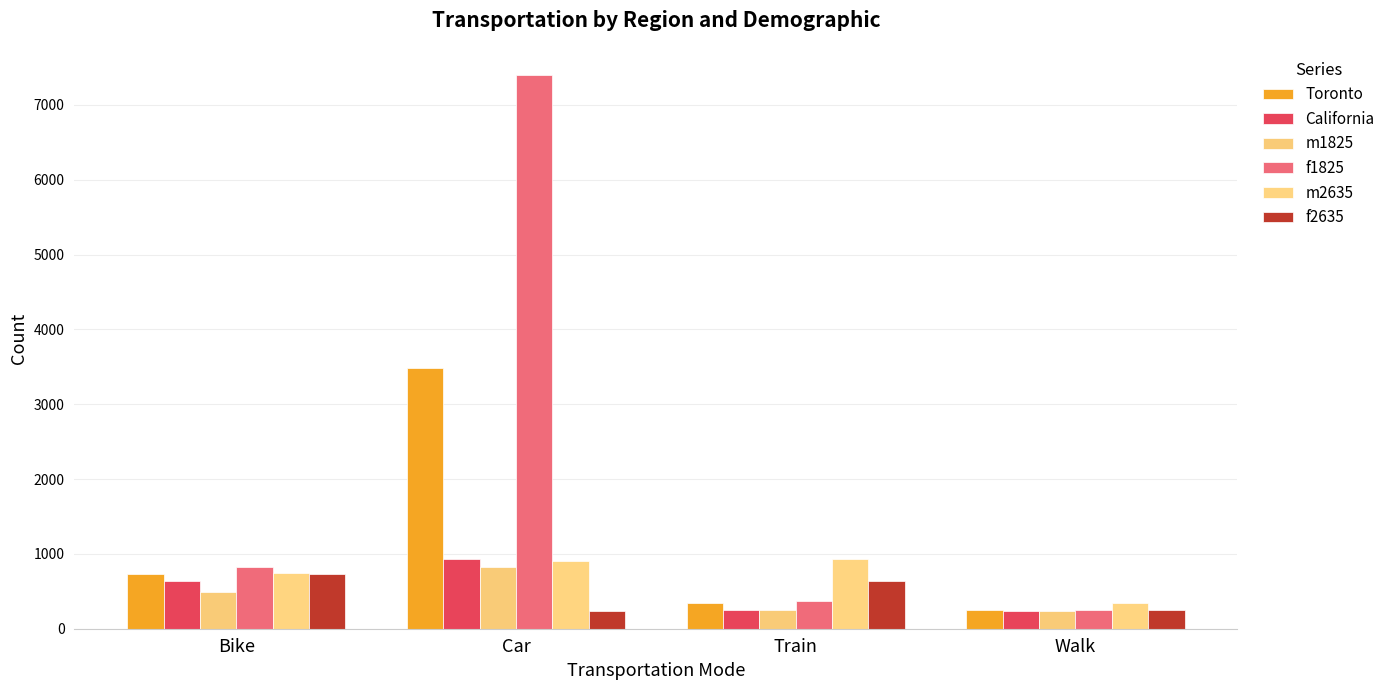

What position from the left is Bike?

1